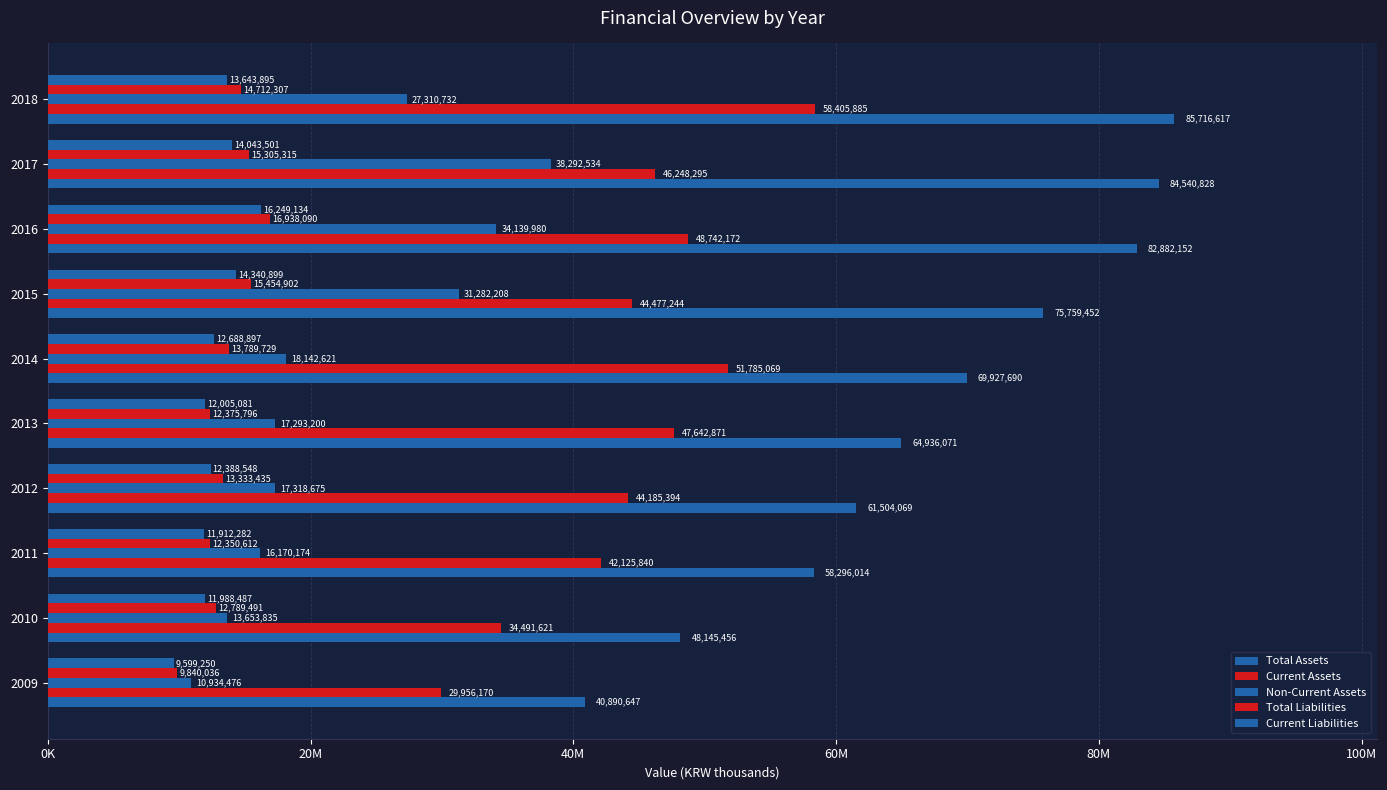

What is the difference between the maximum and minimum values in the Current Assets series?

28449715